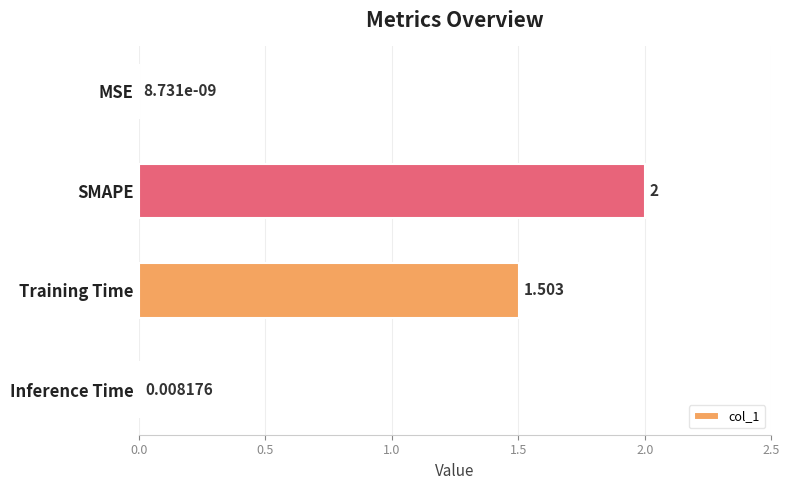

Which has a higher value, SMAPE or Training Time?

SMAPE